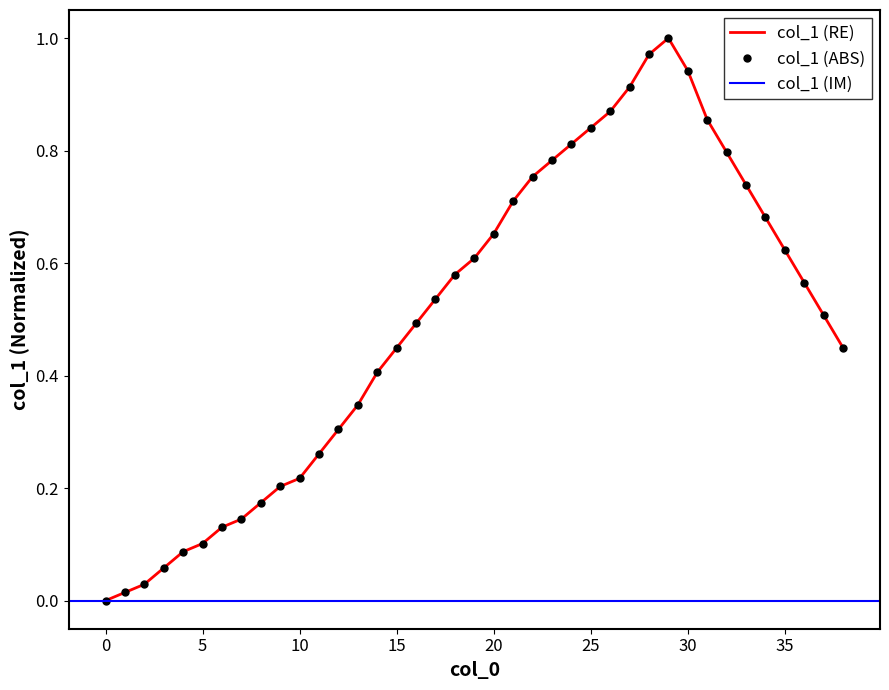

Count the number of categories in the chart.

39